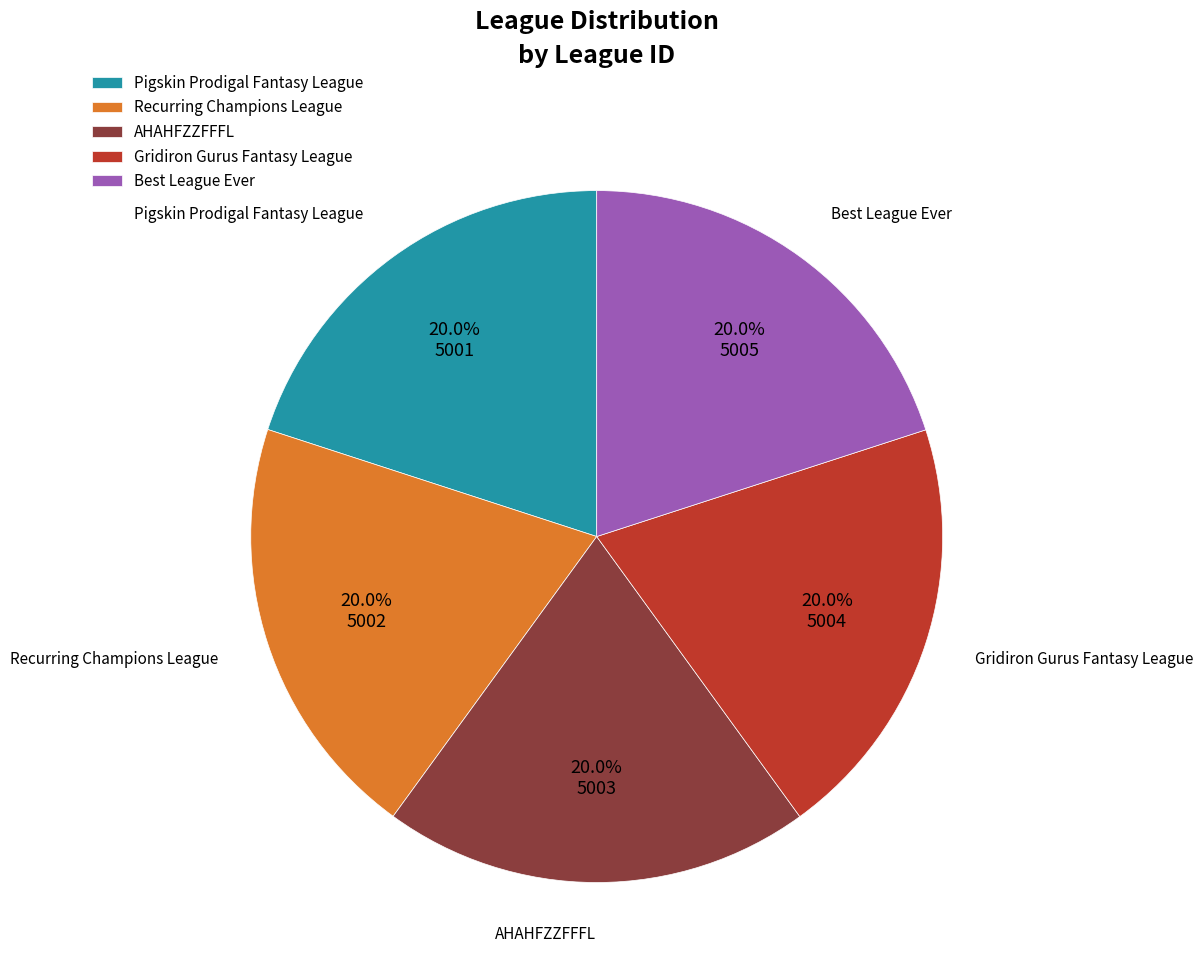

Approximately how many times larger is the value at Recurring Champions League compared to Pigskin Prodigal Fantasy League?

1.0